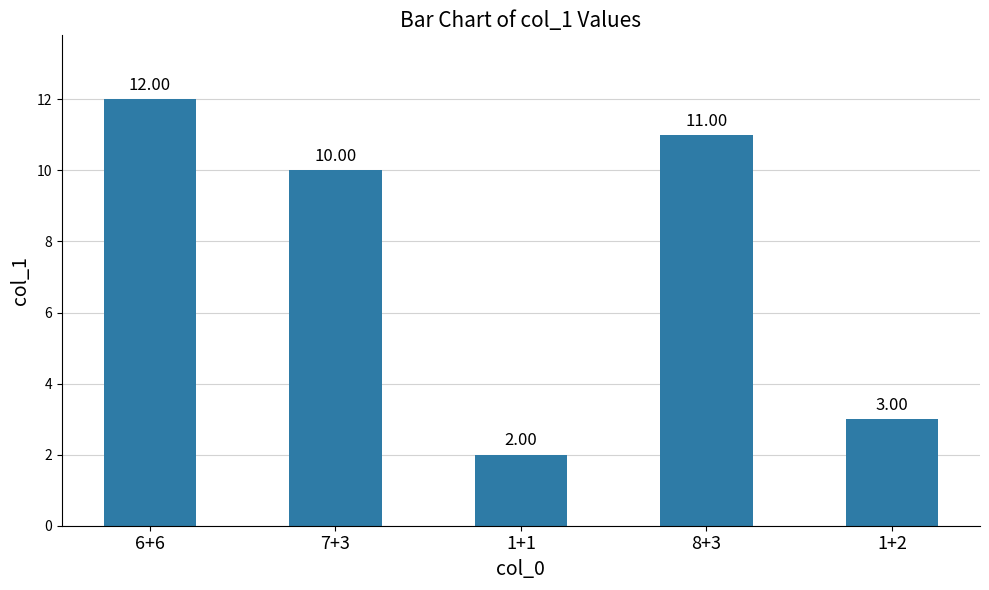

How many data points are less than 10?

2